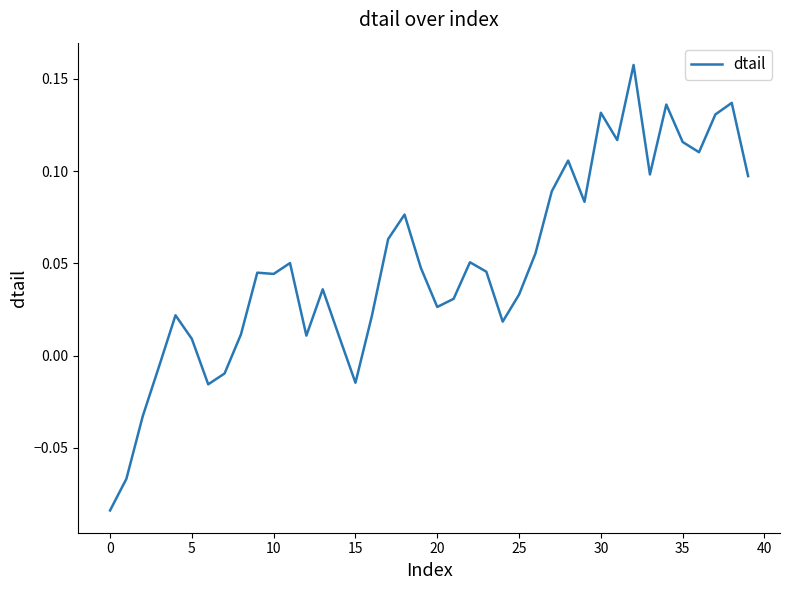

How many negative values are there?

7